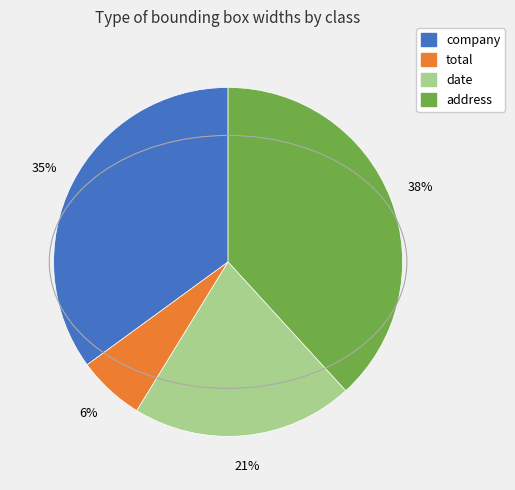

How many slices are in this pie chart?

4